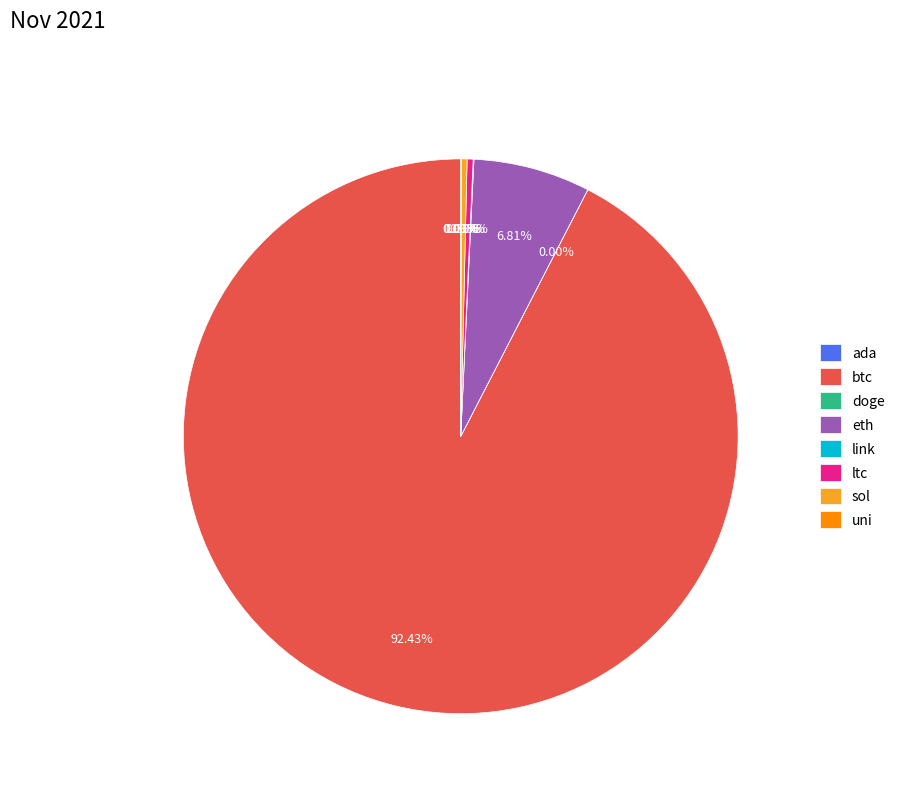

Which category has the biggest portion of the pie?

btc